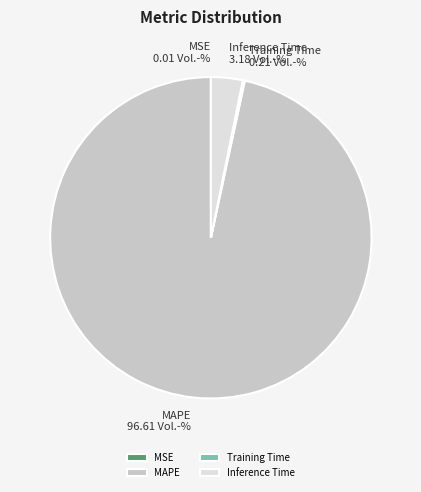

Combined, do Inference Time and MAPE account for over 50%?

Yes